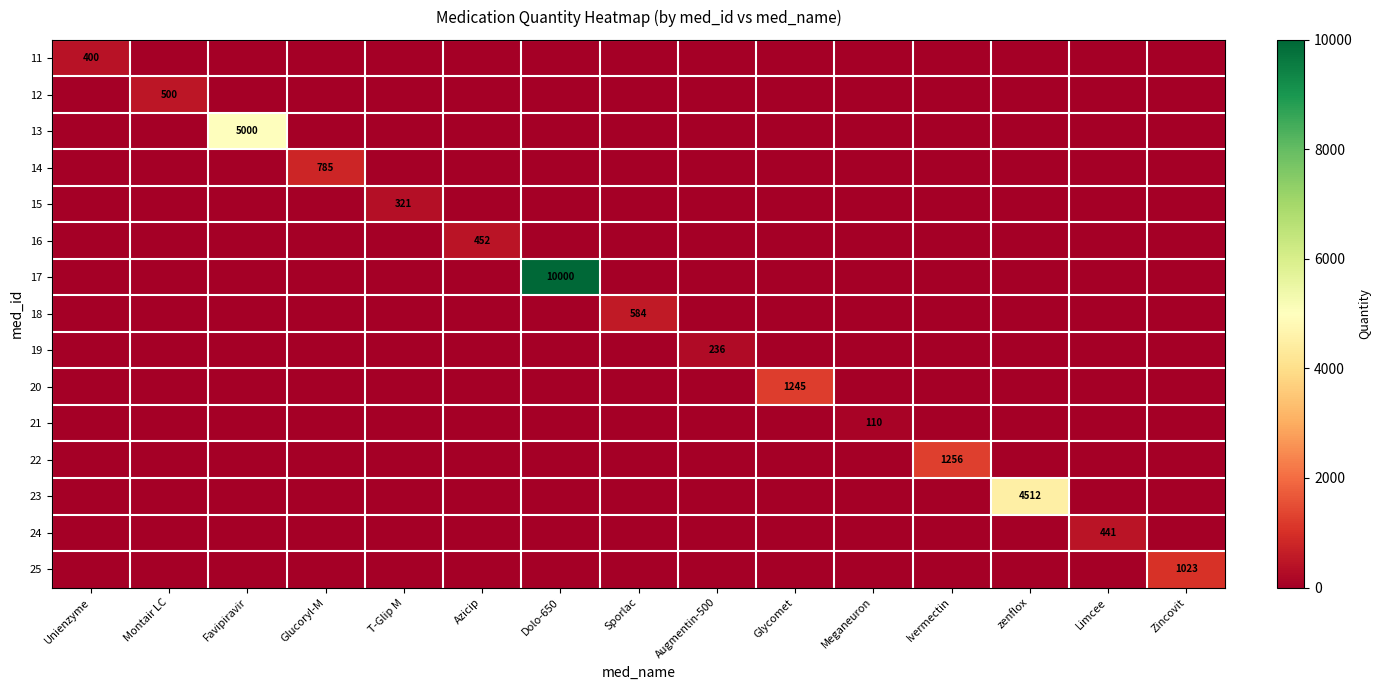

How many categories are shown in the chart?

15